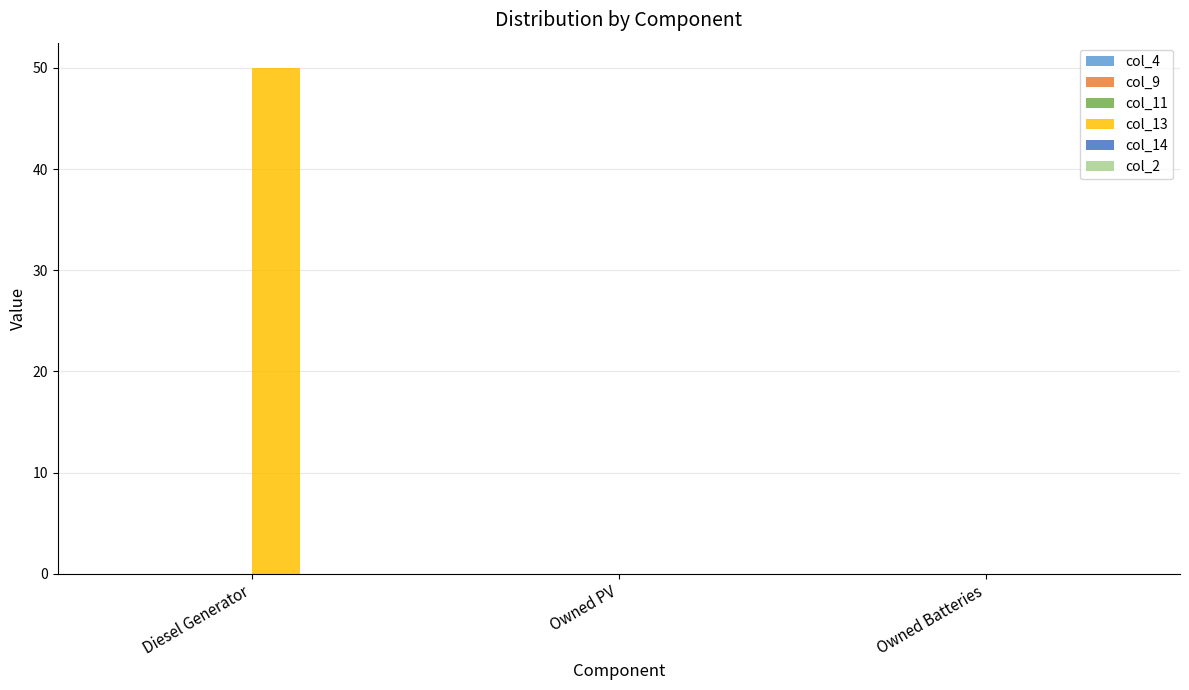

Is it true that the value at Owned PV is 0?

True